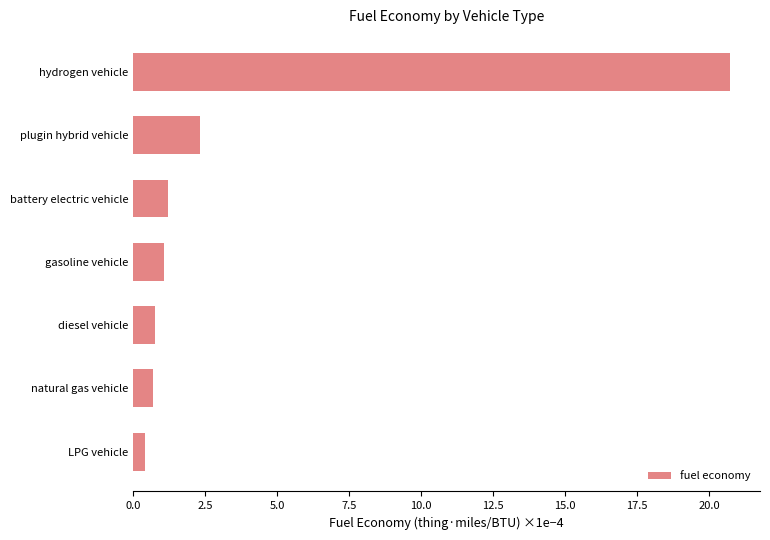

Between LPG vehicle and gasoline vehicle, which is larger?

gasoline vehicle